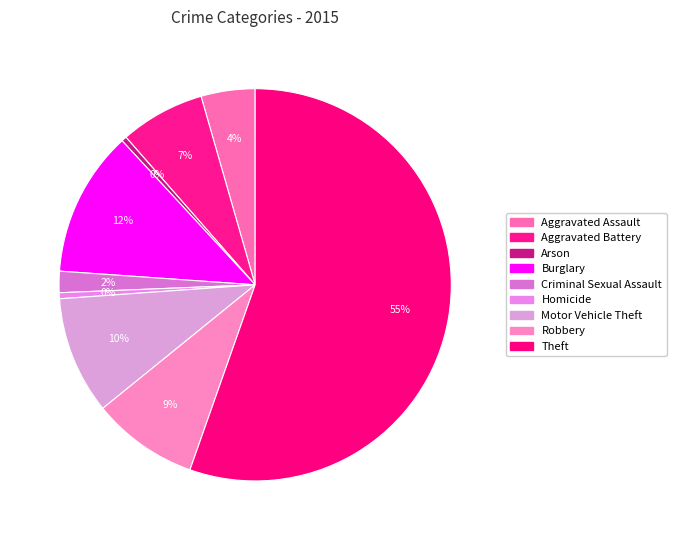

How many segments does this pie chart have?

9